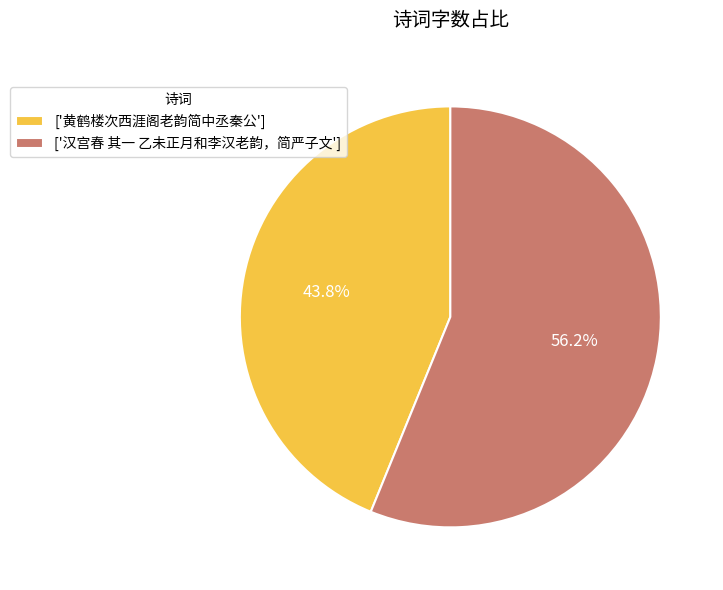

What portion of the pie excludes ['汉宫春 其一 乙未正月和李汉老韵，简严子文']?

43.8%